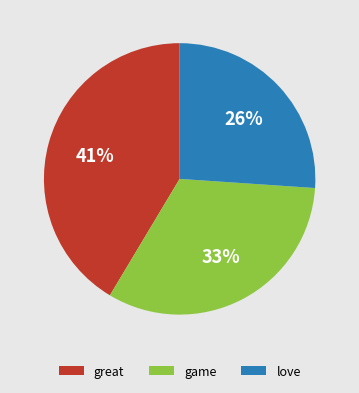

Is there any slice that represents more than half of the pie?

No